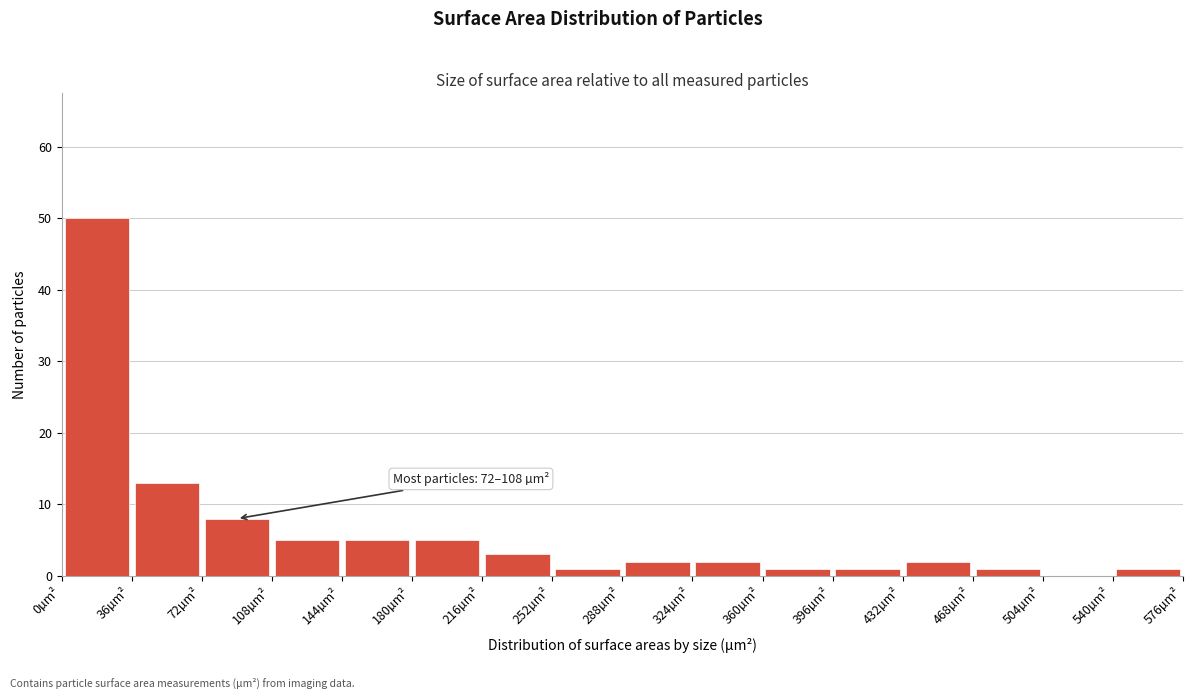

Which range on the x-axis has the tallest bar?

0 to 36